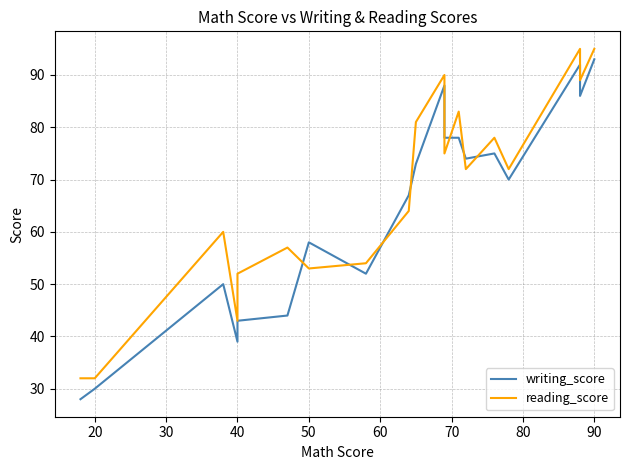

Reading left to right, what are all the values shown in this chart?

writing_score: 28	30	50	39	43	44	58	52	67	73	88	78	78	74	75	70	92	86	93
reading_score: 32	32	60	43	52	57	53	54	64	81	90	75	83	72	78	72	95	89	95